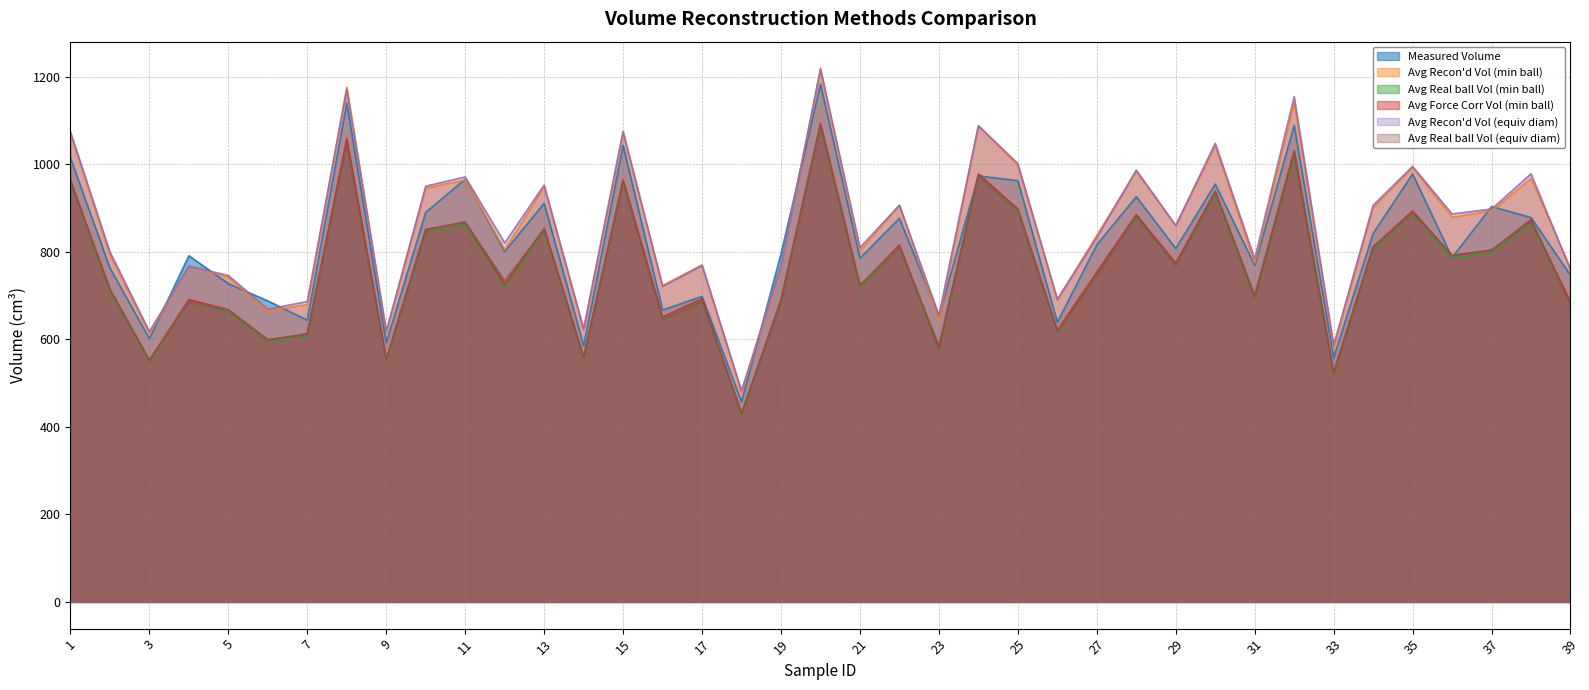

Reading right to left, extract all data points from this chart.

Measured Volume: 39=746.8	38=878.6	37=903.9	36=787.3	35=978.2	34=842.4	33=558.5	32=1089.6	31=769.3	30=955.1	29=808.0	28=926.3	27=816.4	26=639.2	25=962.8	24=974.0	23=653.8	22=876.8	21=785.9	20=1183.4	19=795.6	18=457.2	17=698.5	16=667.3	15=1043.6	14=586.0	13=911.4	12=800.8	11=966.1	10=890.8	9=592.7	8=1140.5	7=644.0	6=688.1	5=727.6	4=791.4	3=601.8	2=763.5	1=1014.9
Avg Recon'd Vol (min ball): 39=762.3	38=968.0	37=894.1	36=879.5	35=993.2	34=902.2	33=581.2	32=1141.9	31=775.0	30=1043.3	29=860.6	28=984.1	27=838.0	26=690.0	25=998.2	24=1087.1	23=644.3	22=906.7	21=802.9	20=1215.2	19=768.2	18=477.8	17=770.3	16=723.5	15=1071.8	14=621.8	13=948.7	12=805.5	11=964.5	10=946.2	9=616.4	8=1176.8	7=679.8	6=666.0	5=742.2	4=768.0	3=613.6	2=793.1	1=1071.4
Avg Real ball Vol (min ball): 39=681.4	38=865.2	37=799.2	36=786.1	35=887.8	34=806.4	33=519.5	32=1020.7	31=692.7	30=932.5	29=769.2	28=879.6	27=749.0	26=616.7	25=892.2	24=971.7	23=575.9	22=810.4	21=717.6	20=1086.2	19=686.6	18=427.1	17=688.6	16=646.7	15=958.0	14=555.8	13=848.0	12=720.0	11=862.1	10=845.8	9=551.0	8=1051.8	7=607.7	6=595.3	5=663.4	4=686.5	3=548.5	2=708.9	1=957.6
Avg Force Corr Vol (min ball): 39=686.1	38=871.2	37=804.7	36=791.5	35=893.9	34=811.9	33=523.1	32=1027.7	31=697.5	30=939.0	29=774.5	28=885.7	27=754.2	26=621.0	25=898.4	24=978.4	23=579.8	22=816.0	21=722.6	20=1093.7	19=691.3	18=430.1	17=693.3	16=651.2	15=964.6	14=559.6	13=853.9	12=725.0	11=868.1	10=851.6	9=554.8	8=1059.1	7=611.8	6=599.4	5=668.0	4=691.2	3=552.3	2=713.8	1=964.2
Avg Recon'd Vol (equiv diam): 39=759.6	38=978.6	37=898.1	36=886.9	35=995.6	34=906.5	33=587.0	32=1154.8	31=784.5	30=1048.3	29=860.2	28=987.1	27=833.2	26=692.0	25=1002.0	24=1088.8	23=655.4	22=906.9	21=810.1	20=1219.7	19=767.7	18=483.2	17=768.9	16=721.0	15=1076.2	14=624.5	13=953.0	12=820.6	11=971.5	10=950.4	9=618.6	8=1172.0	7=686.7	6=669.4	5=746.2	4=767.5	3=618.2	2=800.2	1=1074.6
Avg Real ball Vol (equiv diam): 39=678.9	38=874.7	37=802.8	36=792.8	35=889.9	34=810.3	33=524.7	32=1032.2	31=701.2	30=937.0	29=768.9	28=882.4	27=744.7	26=618.6	25=895.7	24=973.2	23=585.9	22=810.6	21=724.1	20=1090.2	19=686.2	18=431.9	17=687.3	16=644.5	15=961.9	14=558.2	13=851.8	12=733.5	11=868.4	10=849.5	9=552.9	8=1047.6	7=613.8	6=598.3	5=667.0	4=686.0	3=552.6	2=715.2	1=960.5